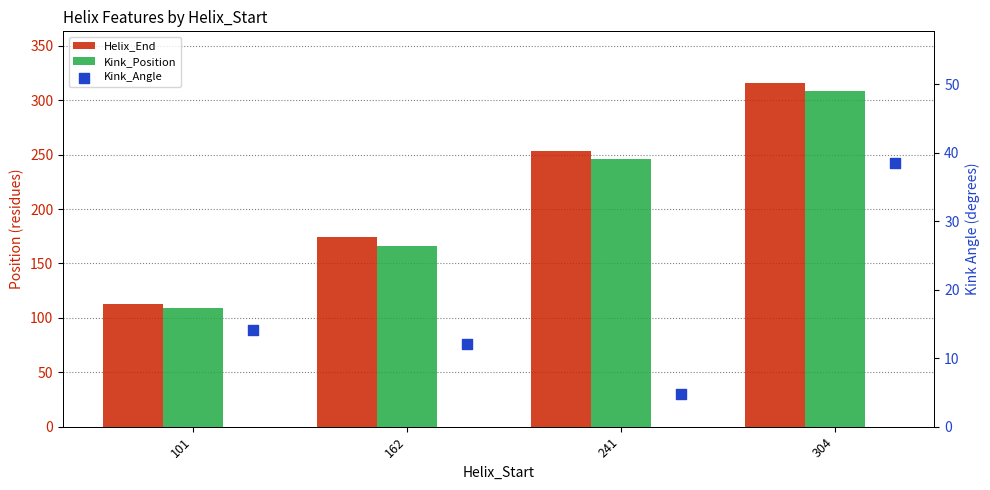

What is the total value across all series at 101?

236.1